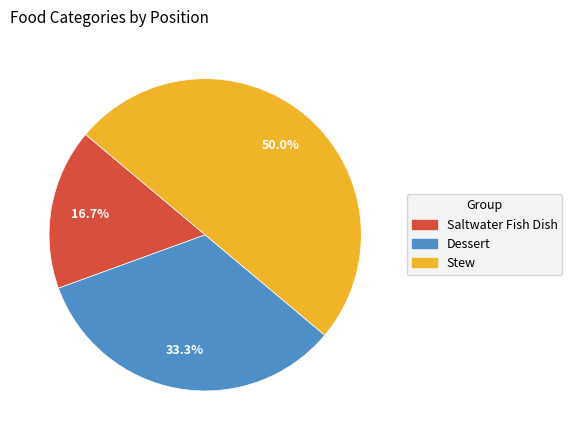

How many segments does this pie chart have?

3